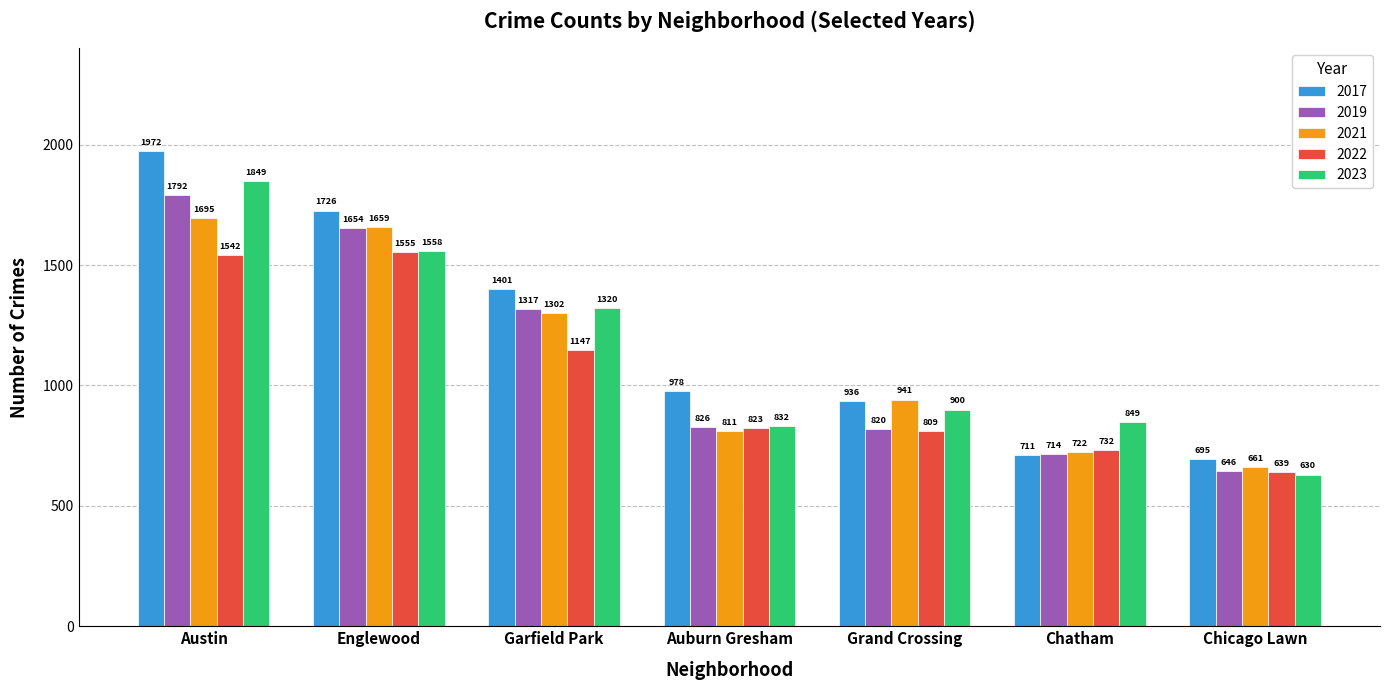

List the series in order of their peak value, highest first.

2017, 2023, 2019, 2021, 2022